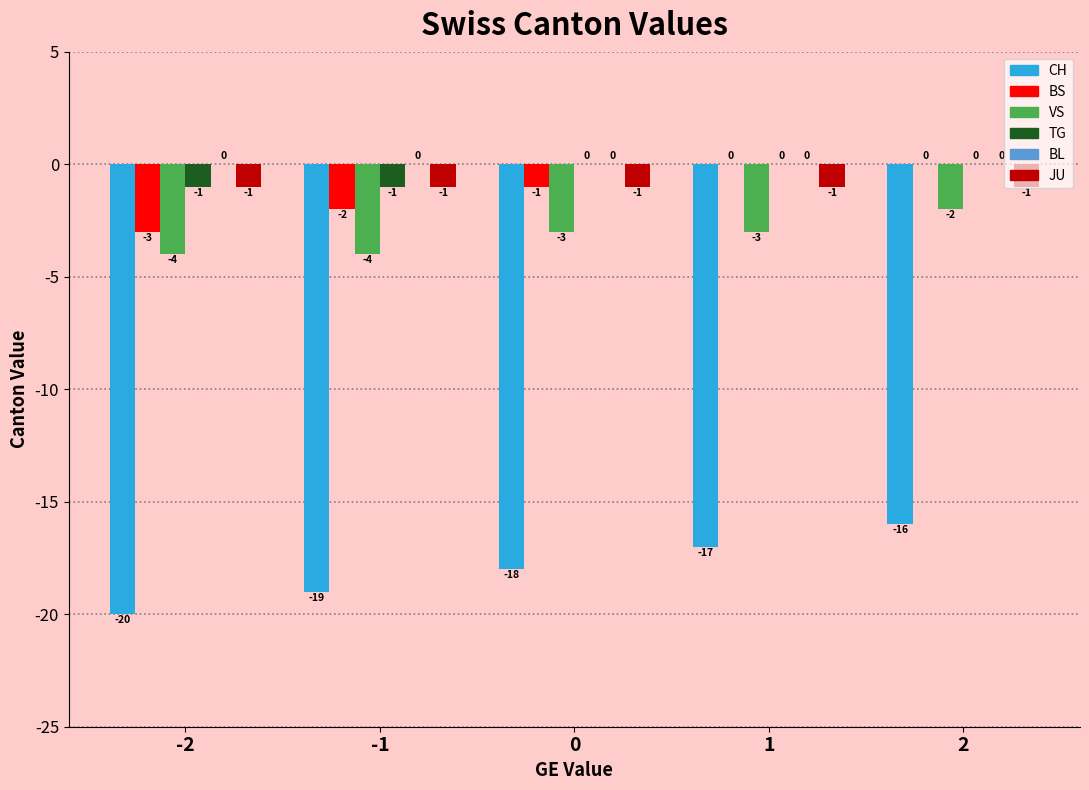

Which series changed the most between -2 and 2?

CH